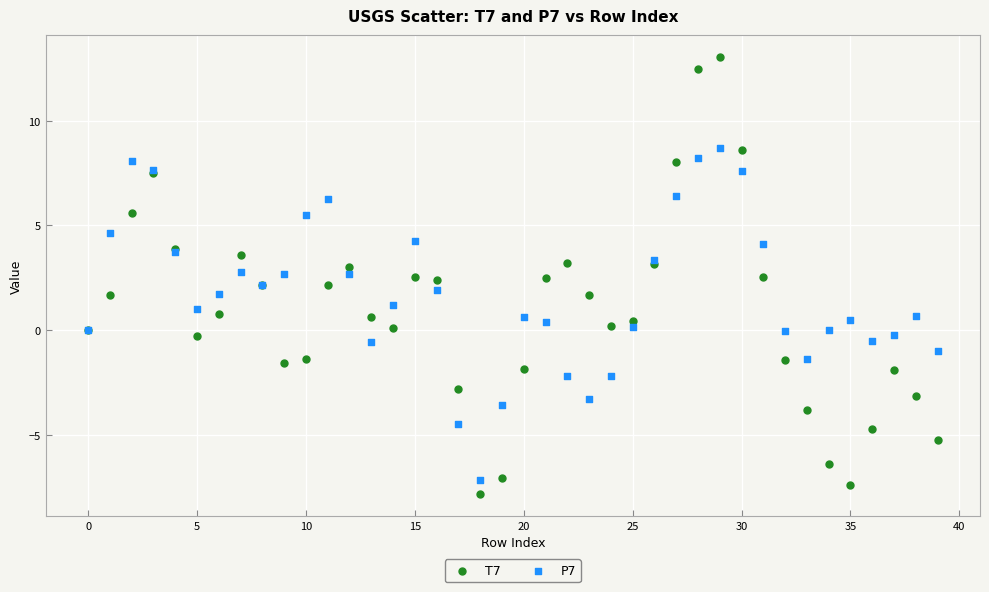

Which series has the largest Y range (max minus min)?

T7